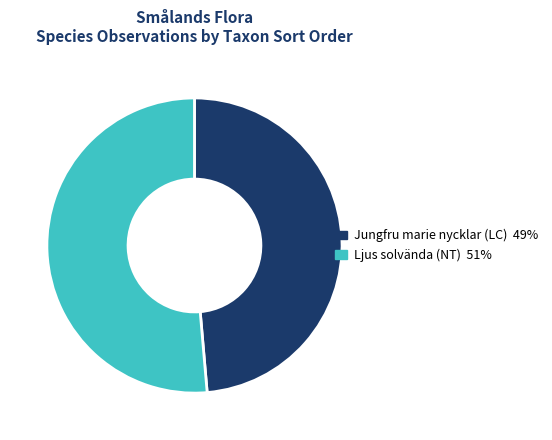

The Ljus solvända (NT) slice represents 57% of the pie. True or false?

False